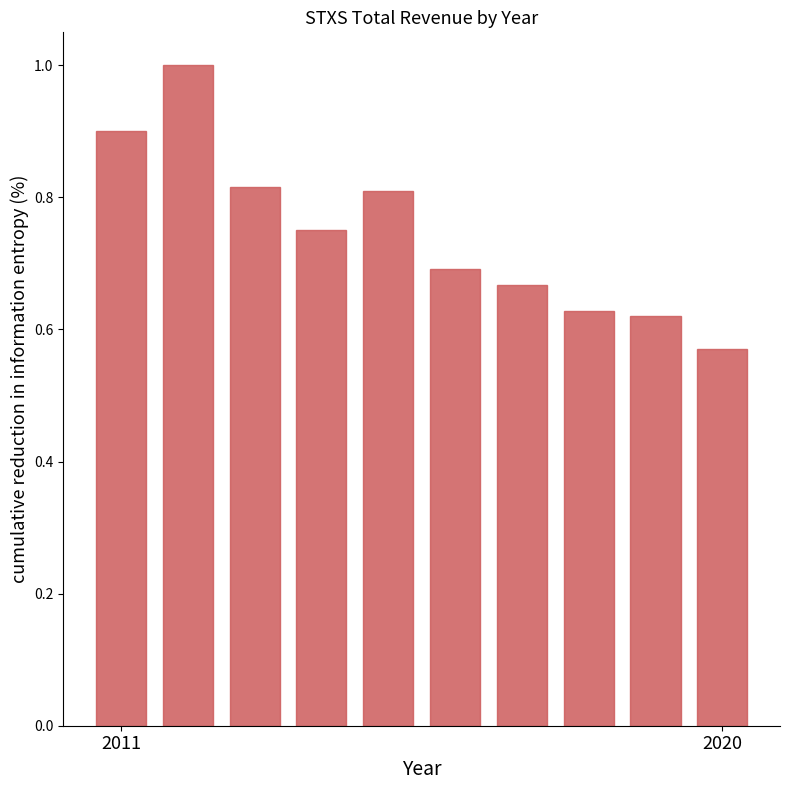

What is the maximum value shown in the chart?

1.0